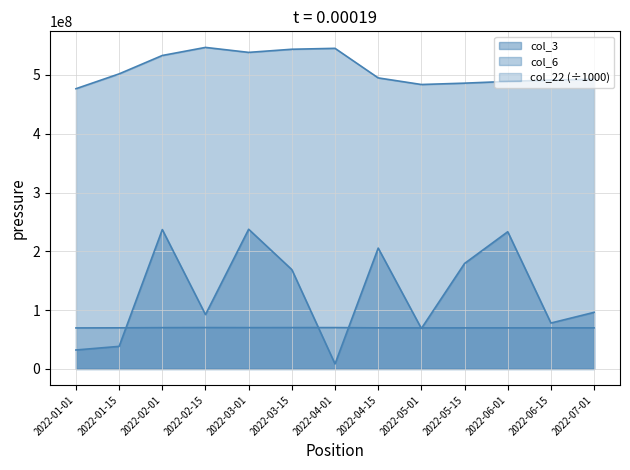

Rank the series at 2022-02-15 from highest to lowest value.

col_6, col_3, col_22